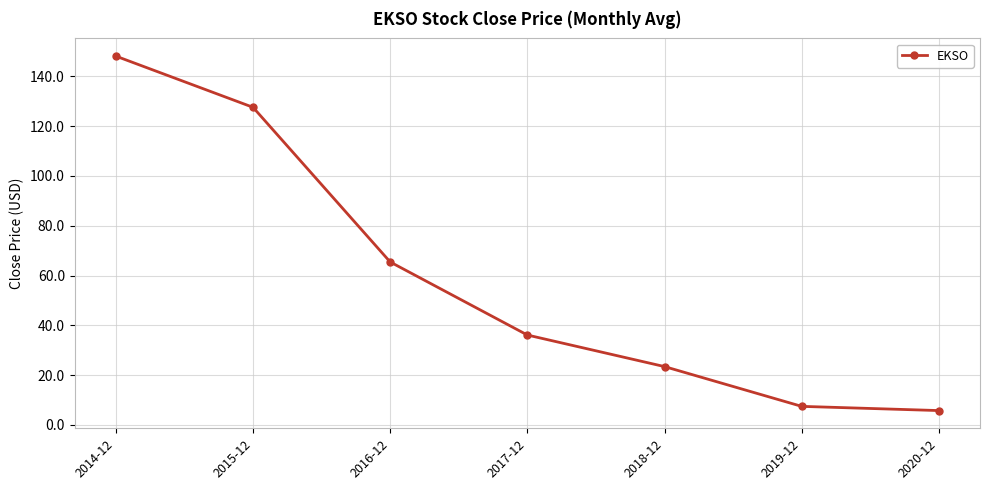

List the labels in order of value, largest first.

2014-12, 2015-12, 2016-12, 2017-12, 2018-12, 2019-12, 2020-12